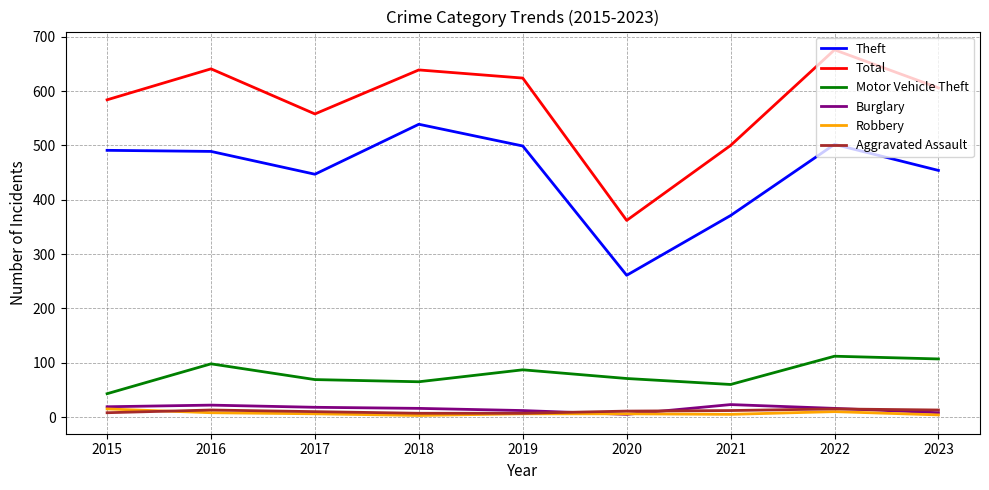

True or false: Burglary has more than 1 points higher than both neighbors.

True